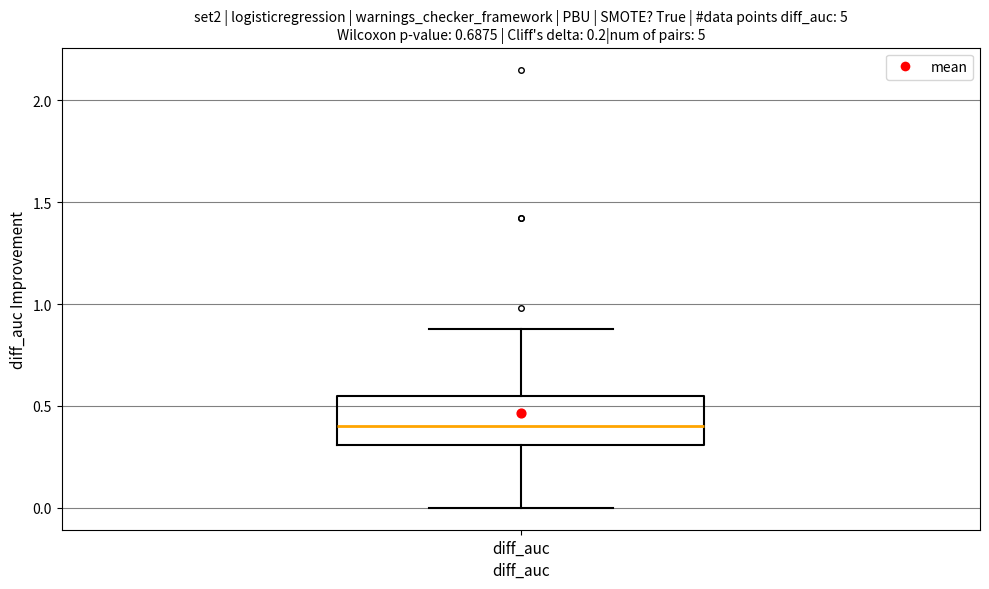

Where does the median line of the box for diff_auc sit on the y-axis? The values are not printed on the chart, so give them approximately, as read against the axis.

0.40